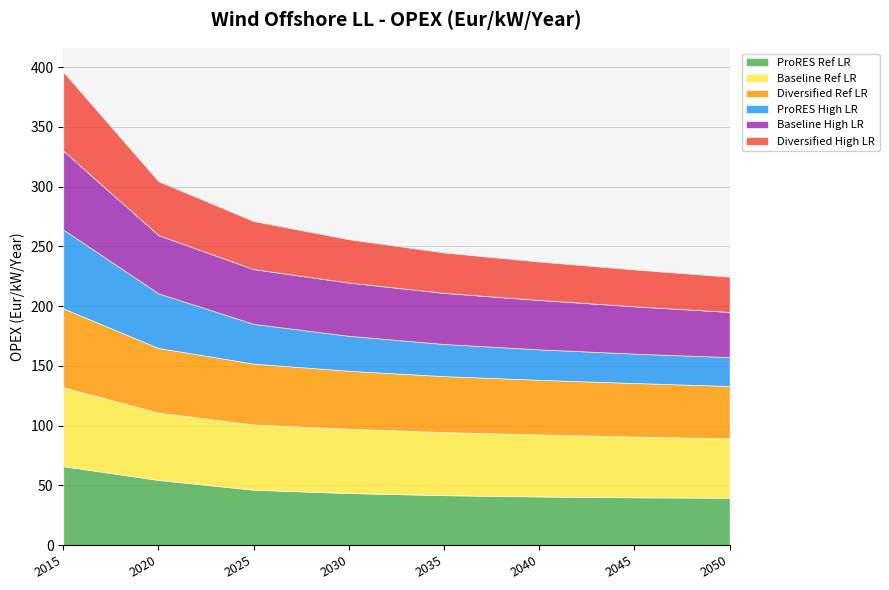

What are all the series names shown in the legend?

ProRES Ref LR, Baseline Ref LR, Diversified Ref LR, ProRES High LR, Baseline High LR, Diversified High LR